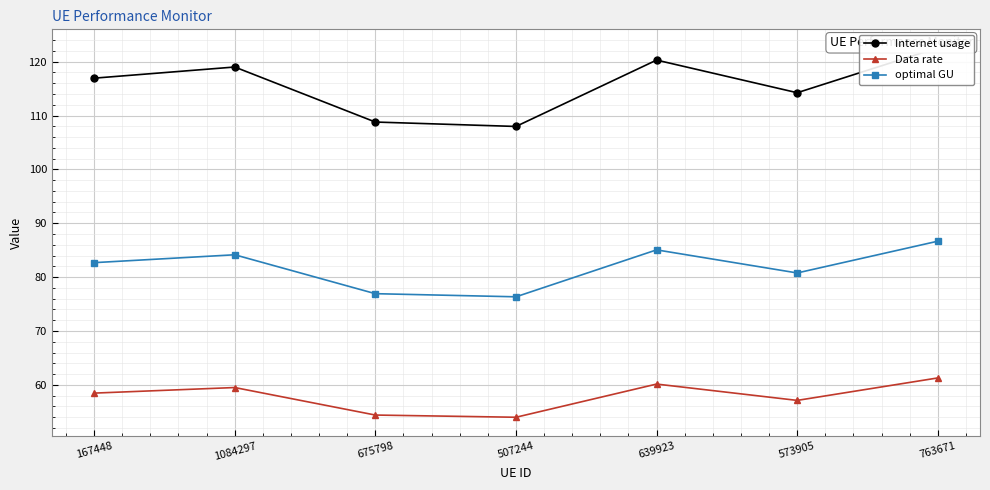

What is the minimum value for Internet usage?

108.0